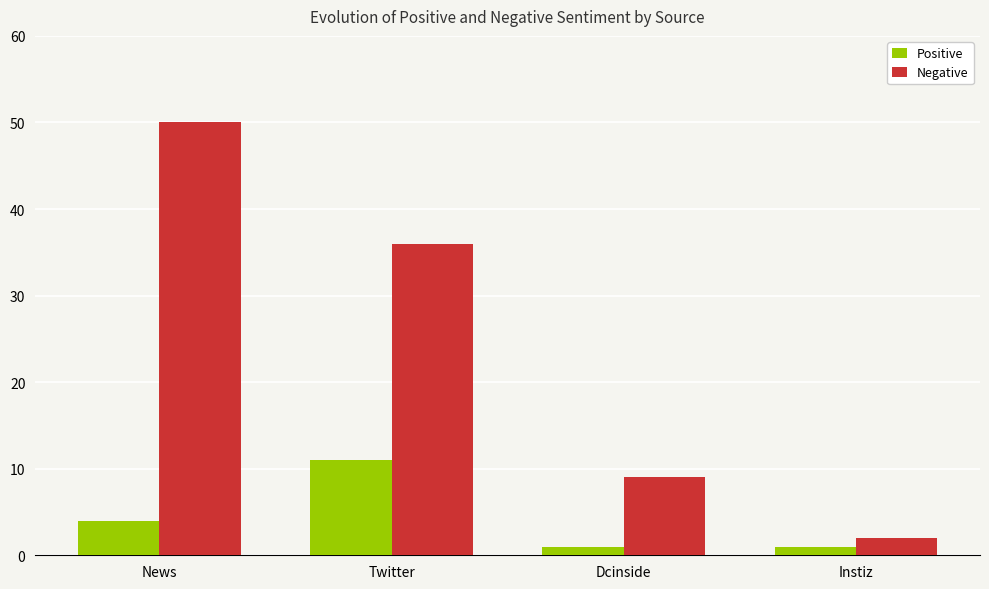

Does the chart contain any negative values?

No